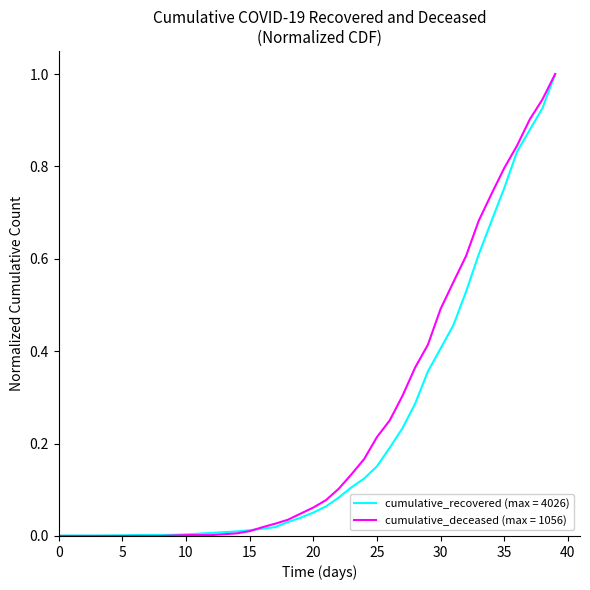

How many categories are shown in the chart?

40